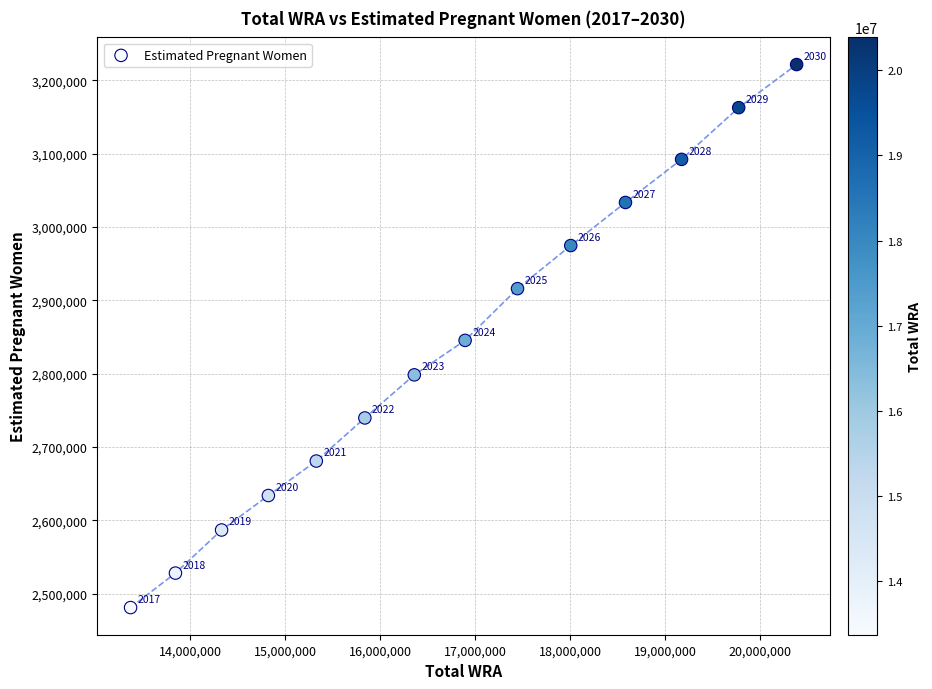

What is the range of Y values (max minus min)?

740730.3